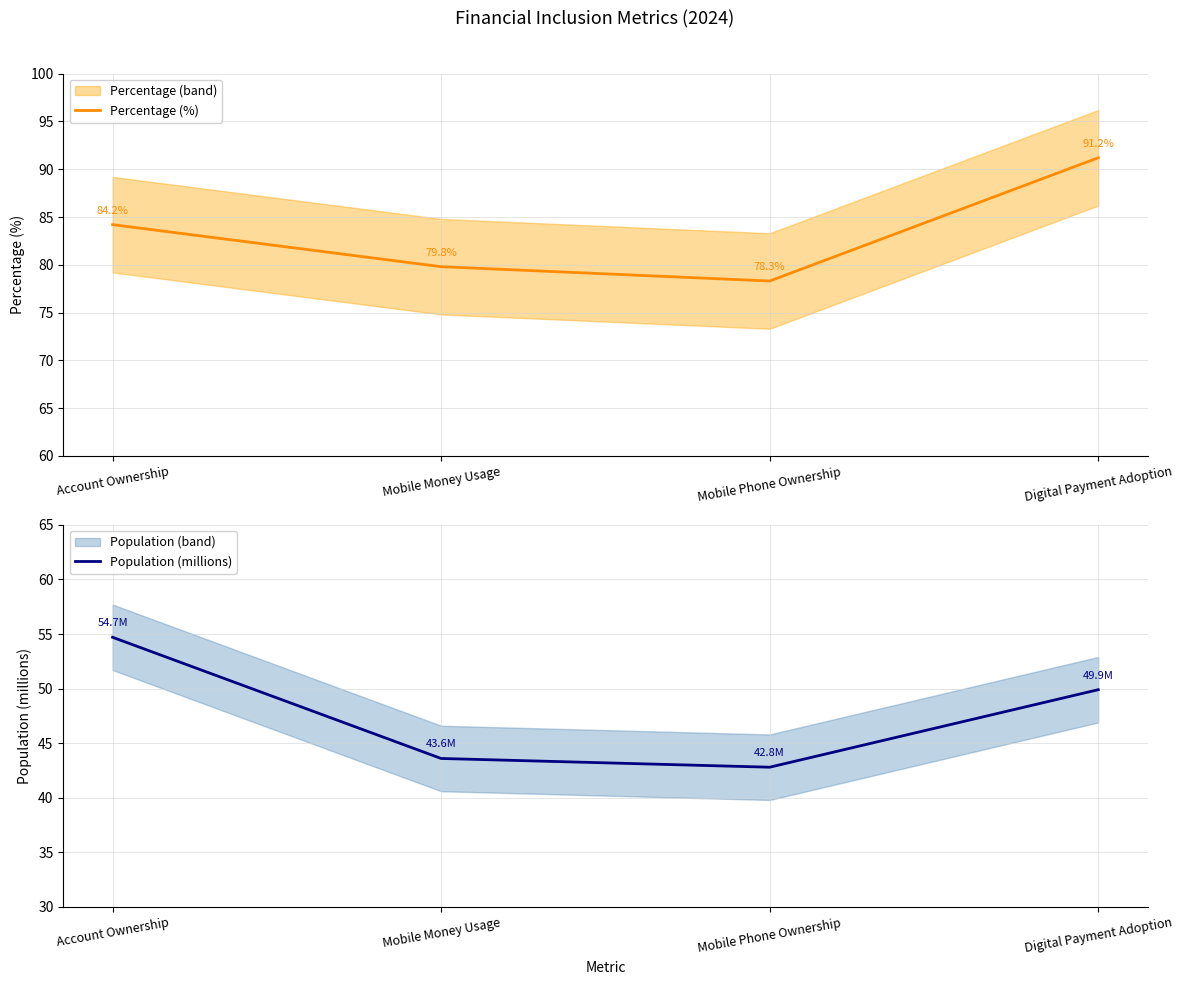

Which series changed the most between Mobile Money Usage and Mobile Phone Ownership?

Percentage (%)